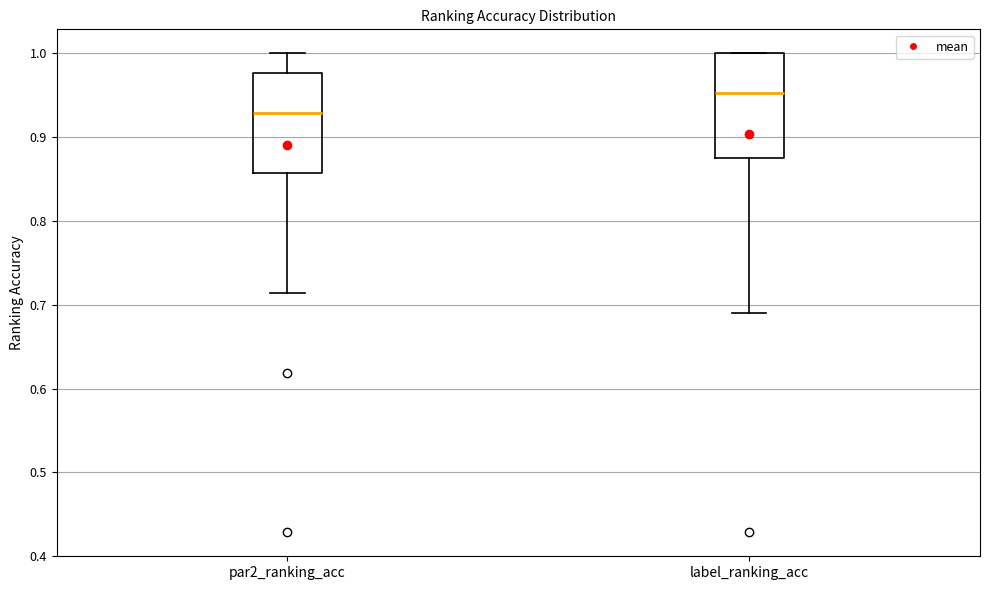

Reading left to right, transcribe this box plot: for each box, give where its median line is, the range the box spans, and where its two whiskers end, as read against the y-axis. The values are not printed on the chart, so give them approximately, as read against the axis.

par2_ranking_acc: median 0.93, box 0.86 to 0.98, whiskers 0.71 to 1.00
label_ranking_acc: median 0.95, box 0.88 to 1.00, whiskers 0.69 to 1.00